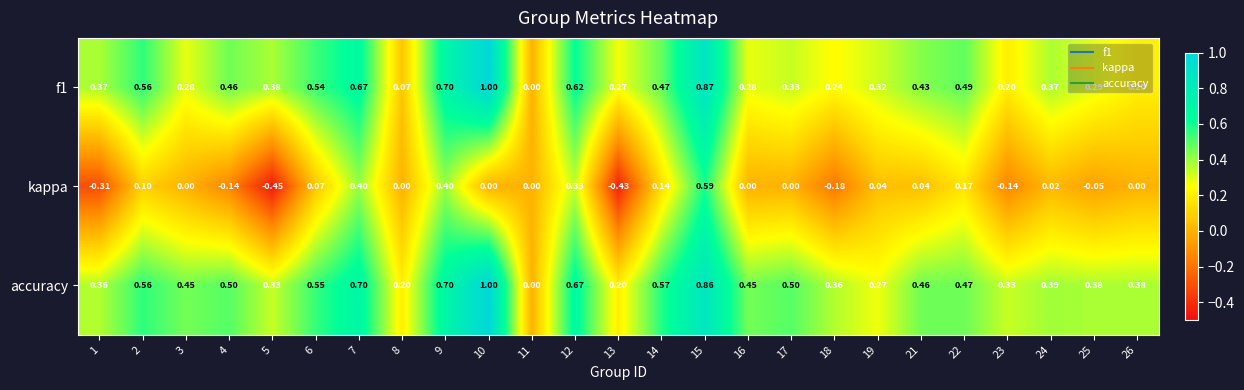

What is the maximum value shown in the chart?

1.0